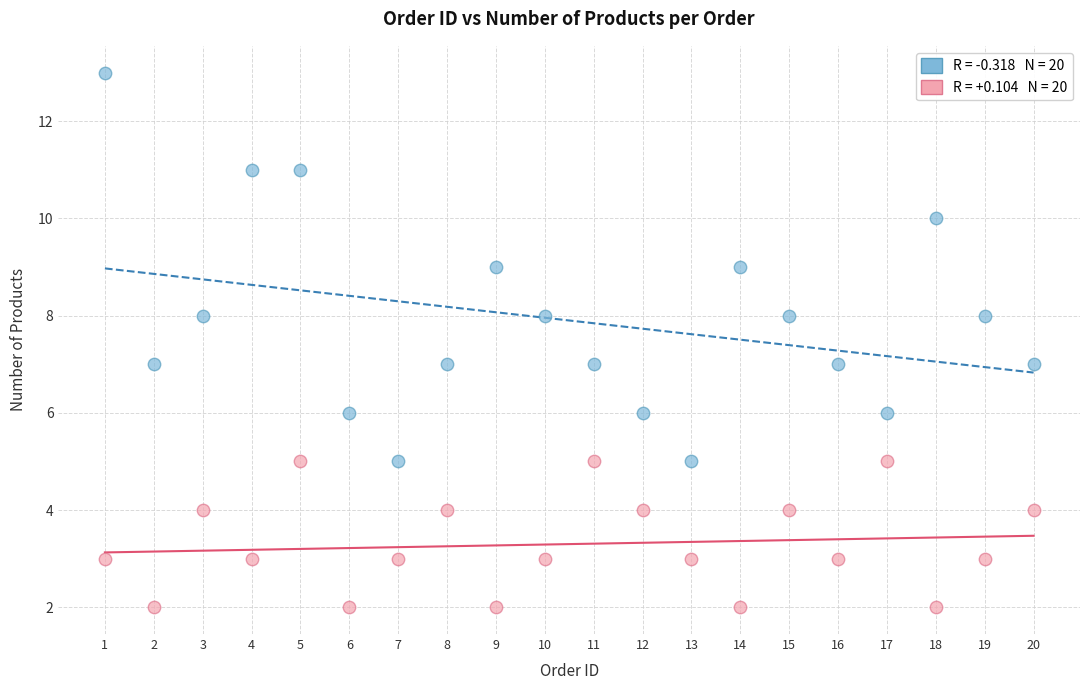

Across all data points, what is the range of X values (max minus min)?

19